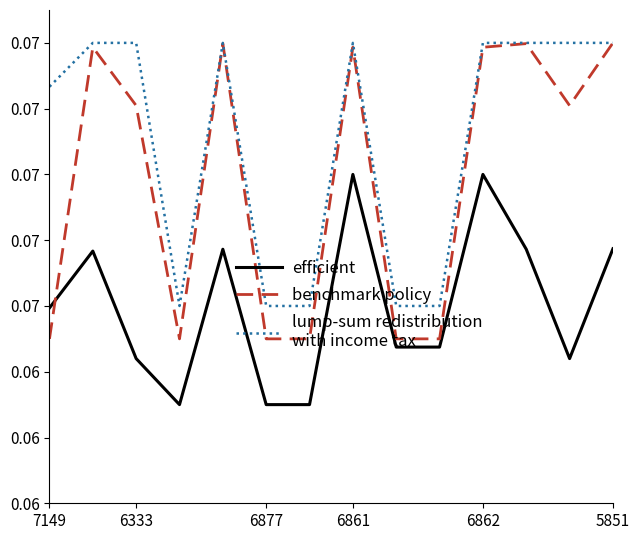

Does the chart have visible grid lines?

No